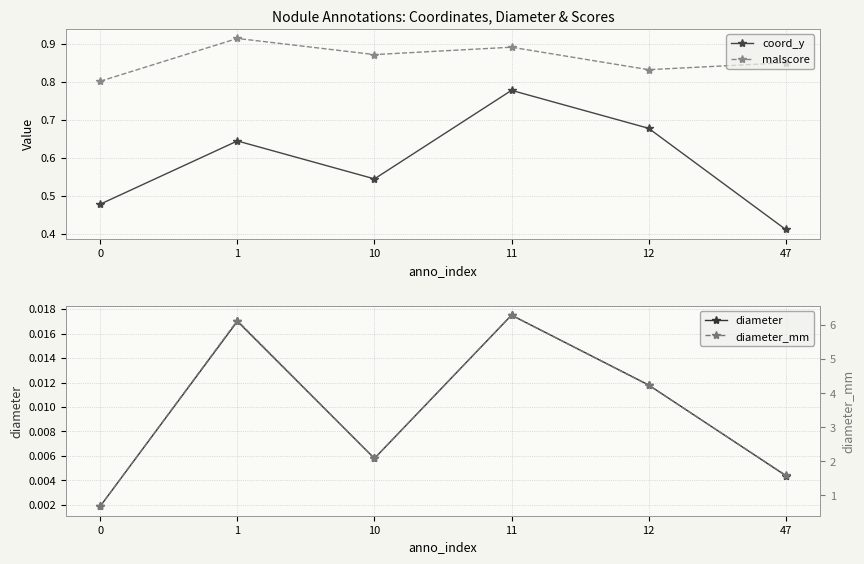

What are all the series names shown in the legend?

coord_y, malscore, diameter, diameter_mm